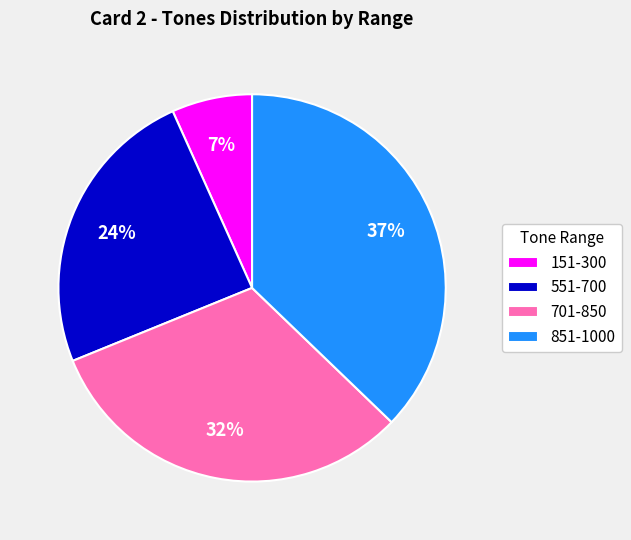

What is the ratio of the value at 851-1000 to the value at 551-700?

1.5